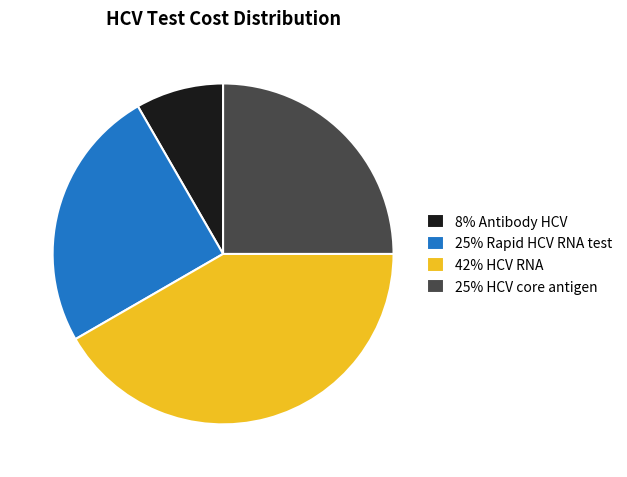

True or false: 42% HCV RNA accounts for 54% of the total.

False